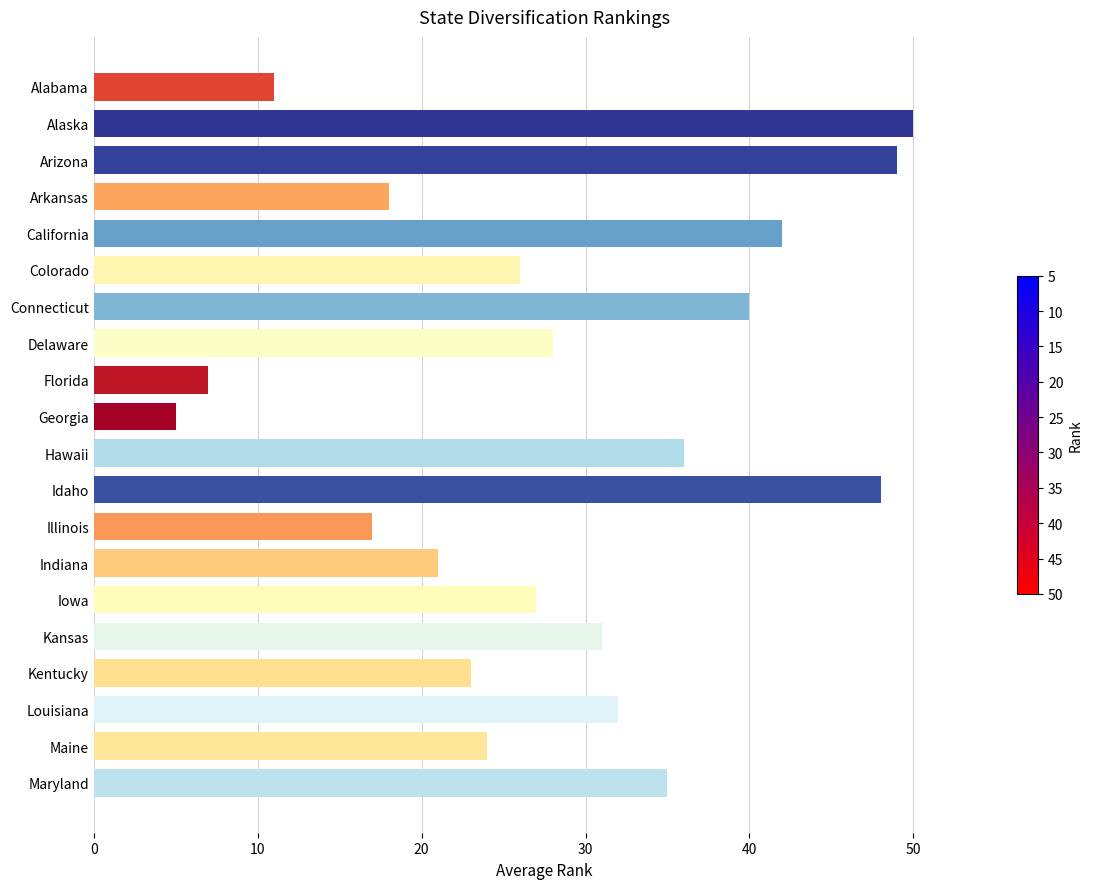

What is the difference between the maximum and second lowest values?

43